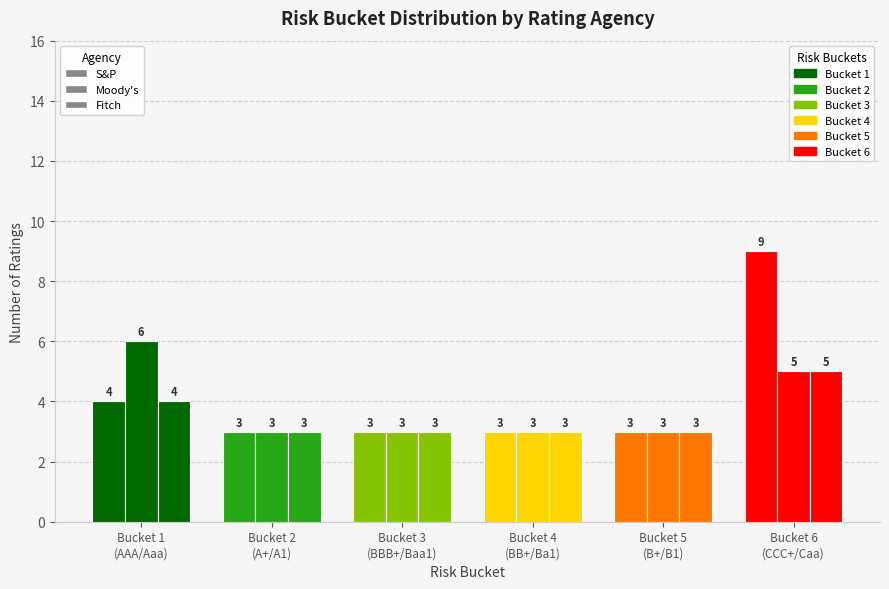

What is the total value across all series at Bucket 1
(AAA/Aaa)?

14